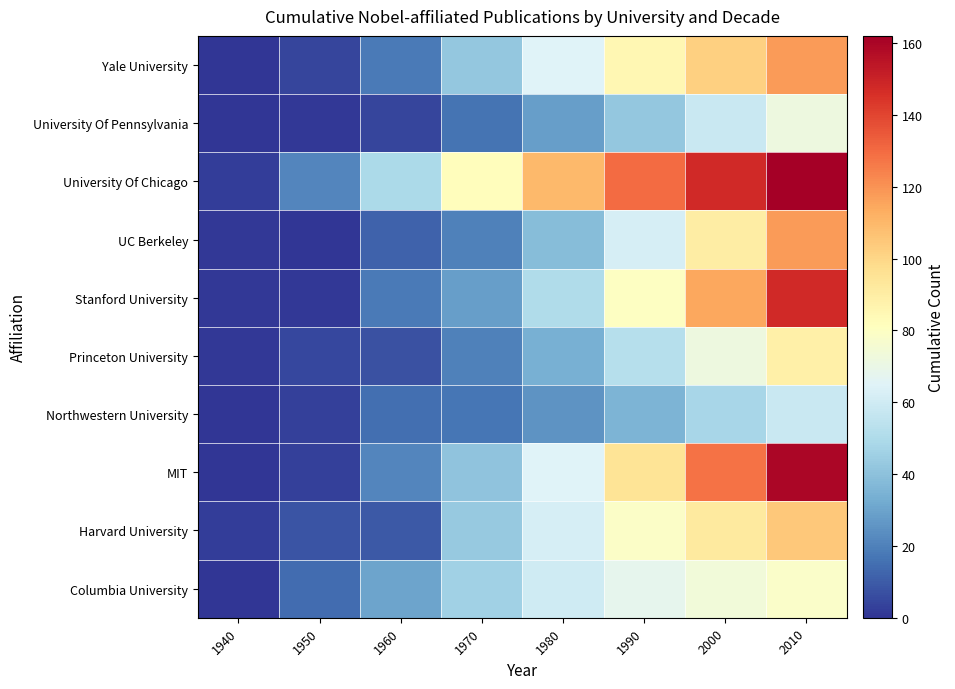

Which series has the widest spread of values?

MIT